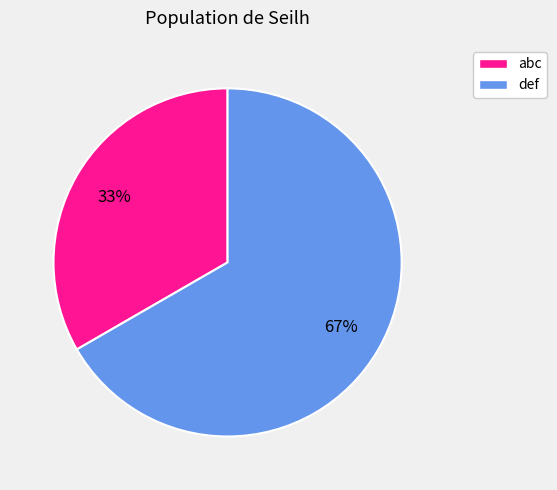

Combined, do abc and def account for over 50%?

Yes